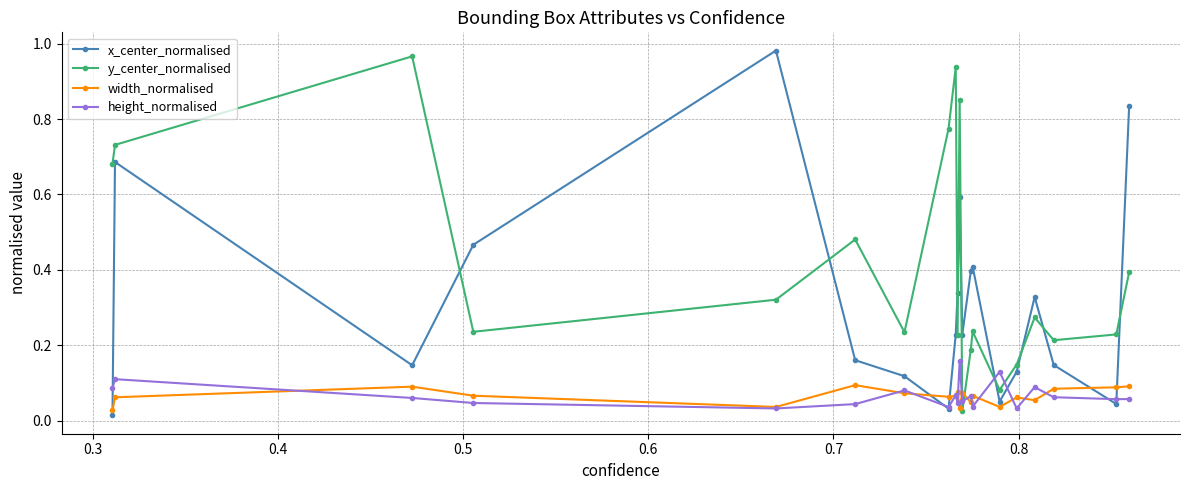

How many intersections are there between height_normalised and y_center_normalised?

4